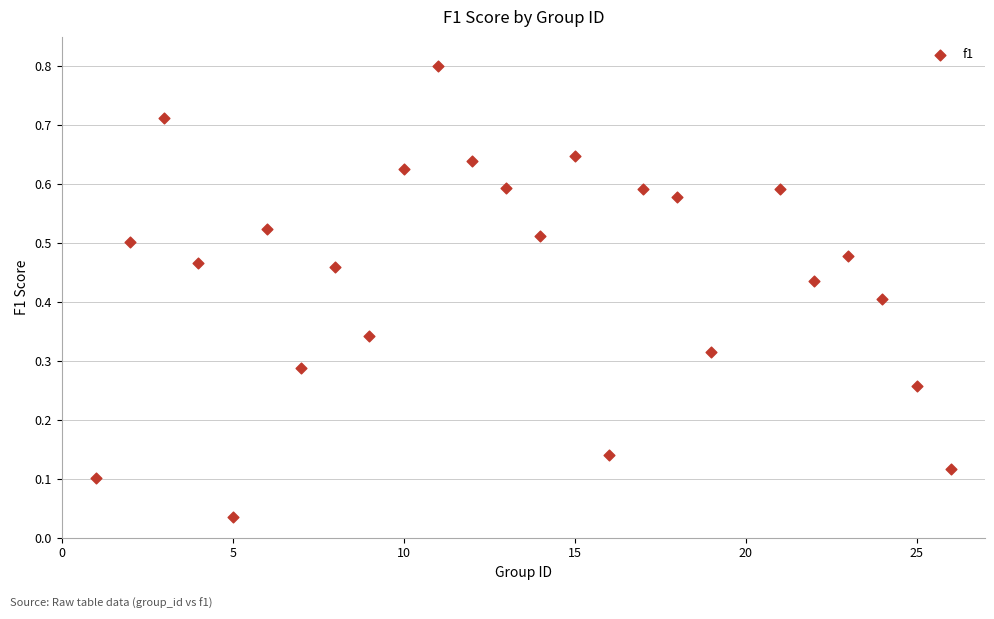

What is the range of Y values (max minus min)?

0.8